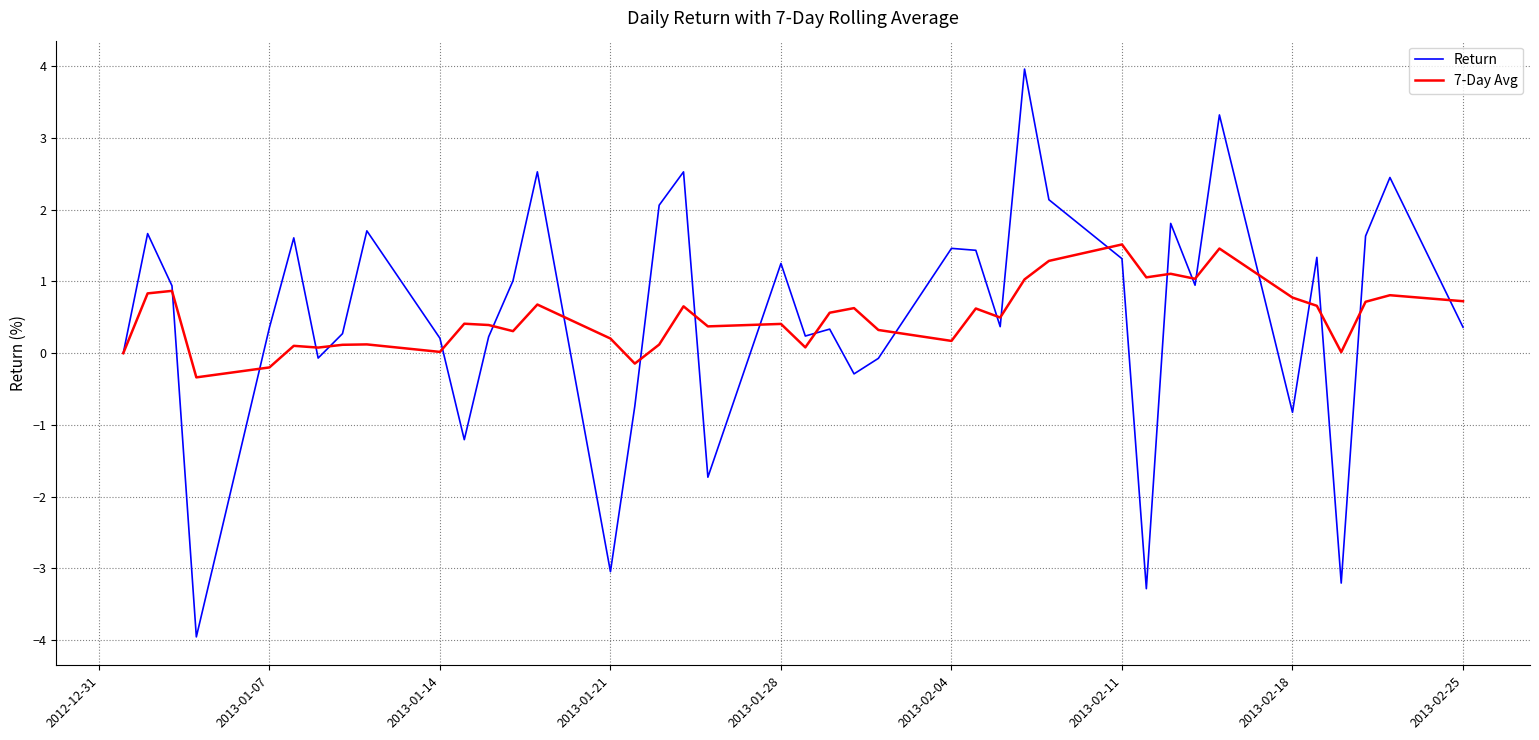

True or false: Return has more than 1 interior local peaks.

True